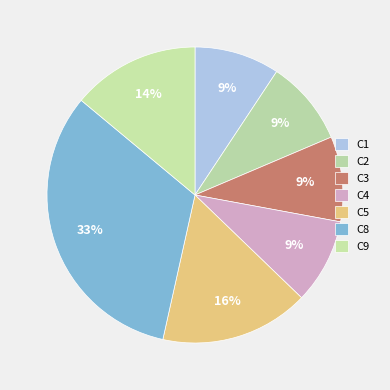

What percentage is the C3 slice, to the nearest percent?

9%